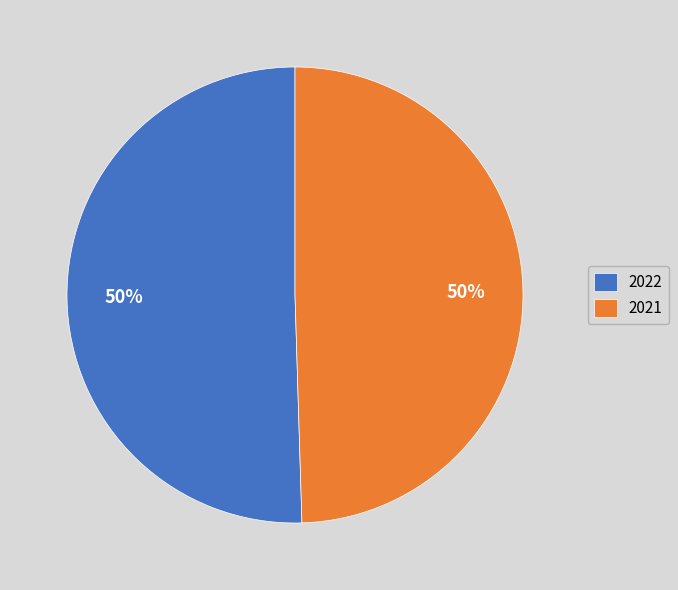

Combined, do 2022 and 2021 account for over 50%?

Yes